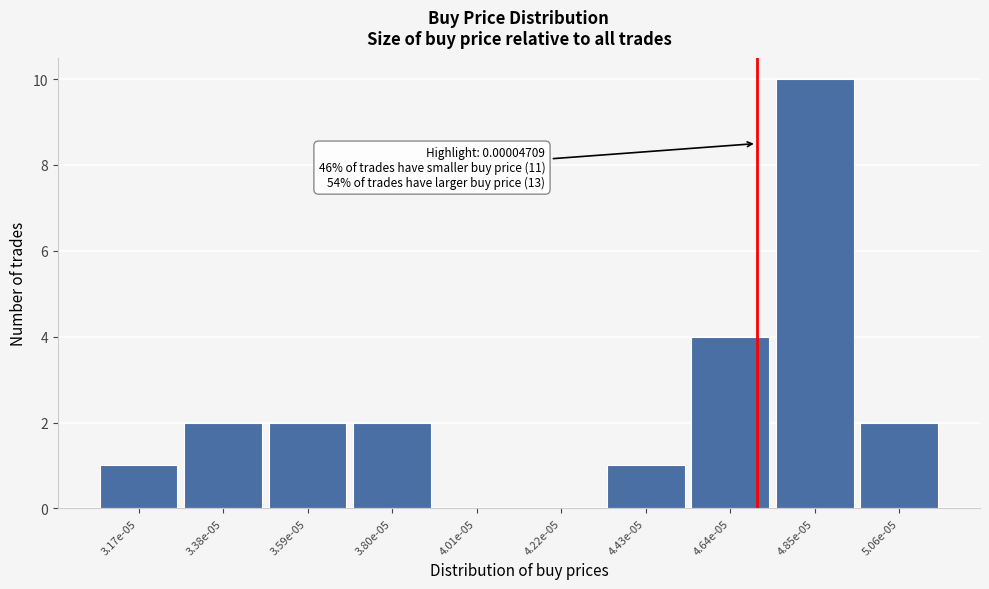

Reading right to left, extract all data points from this chart.

5.06e-05=2	4.85e-05=10	4.64e-05=4	4.43e-05=1	4.22e-05=0	4.01e-05=0	3.80e-05=2	3.59e-05=2	3.38e-05=2	3.17e-05=1